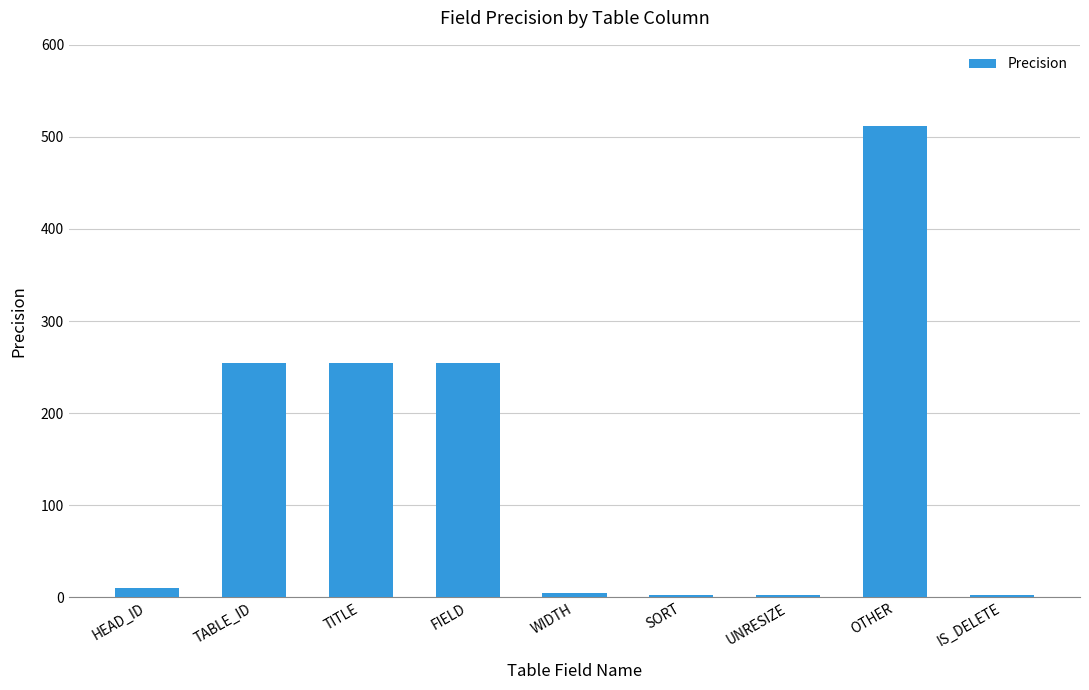

The value at TABLE_ID is 409. True or false?

False